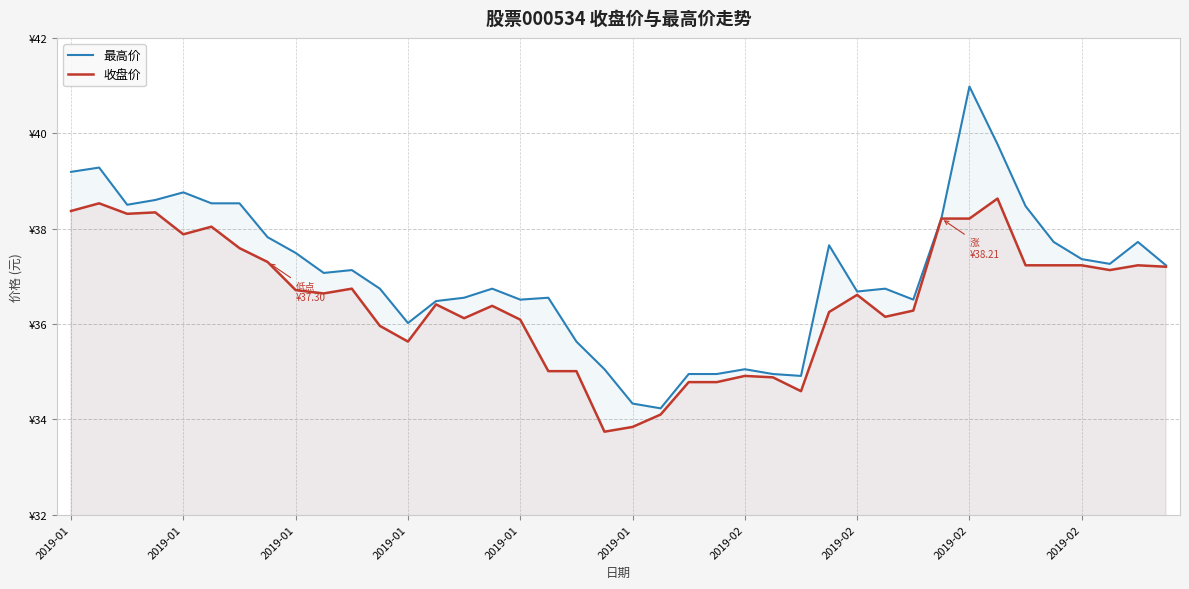

What is the minimum value shown in the chart?

33.7